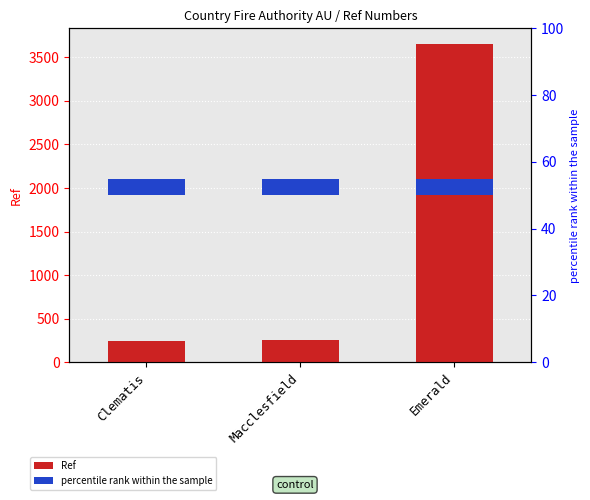

Reading left to right, list all the values displayed in this chart.

240	253	3649